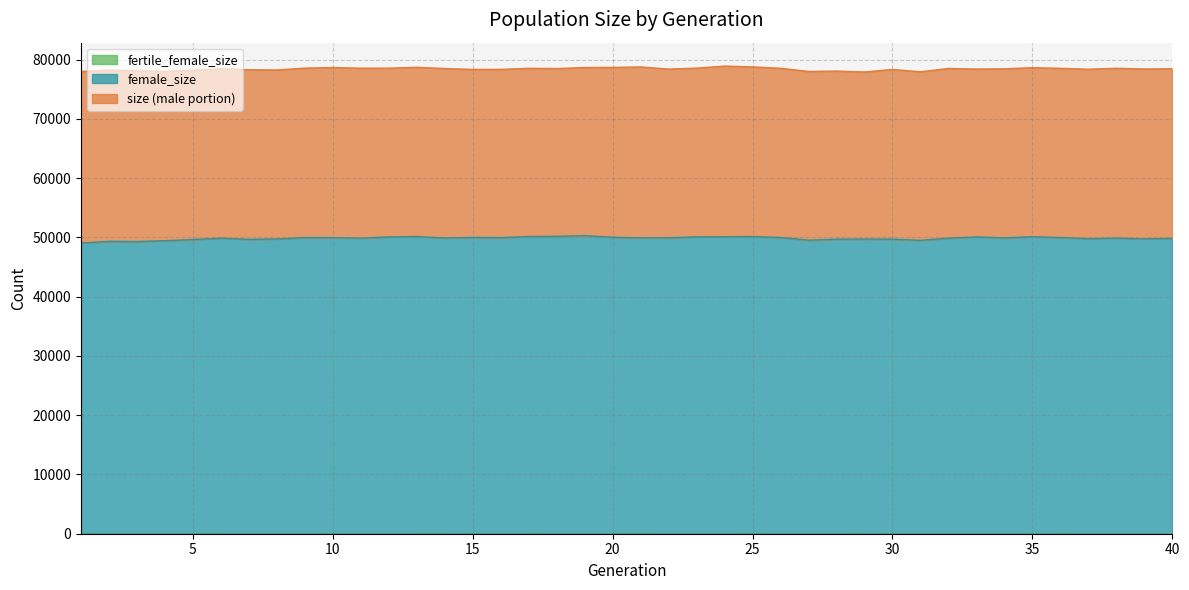

At which label does female_size first exceed 49916?

9